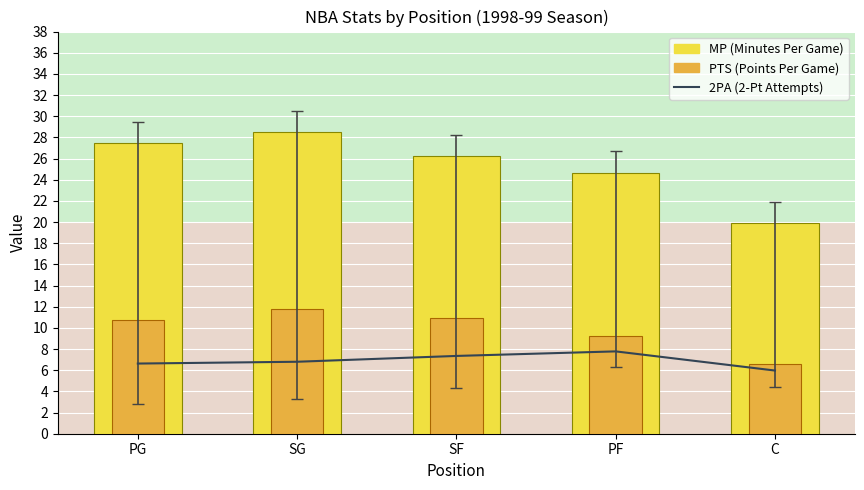

Rank the categories by PTS value from lowest to highest.

C, PF, PG, SF, SG